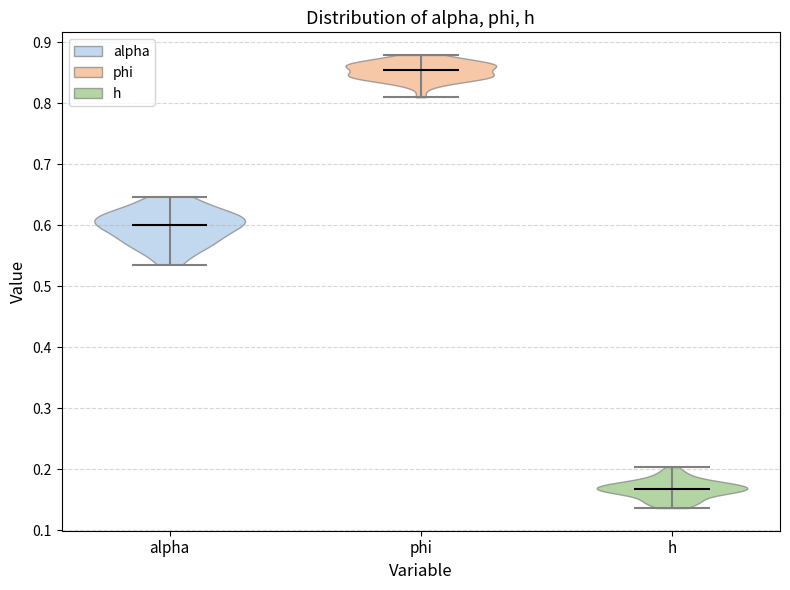

Reading left to right, read every violin against the y-axis: where its median line is, and the lowest and highest points it reaches. The values are not printed on the chart, so give them approximately, as read against the axis.

alpha: median line 0.60, lowest point 0.54, highest point 0.65
phi: median line 0.85, lowest point 0.81, highest point 0.88
h: median line 0.17, lowest point 0.14, highest point 0.20